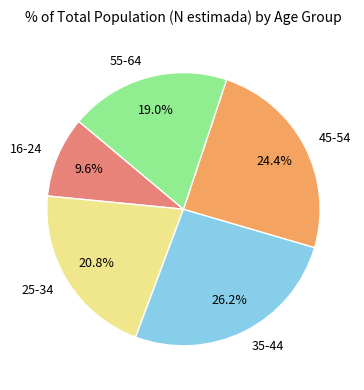

How many slices are in this pie chart?

5